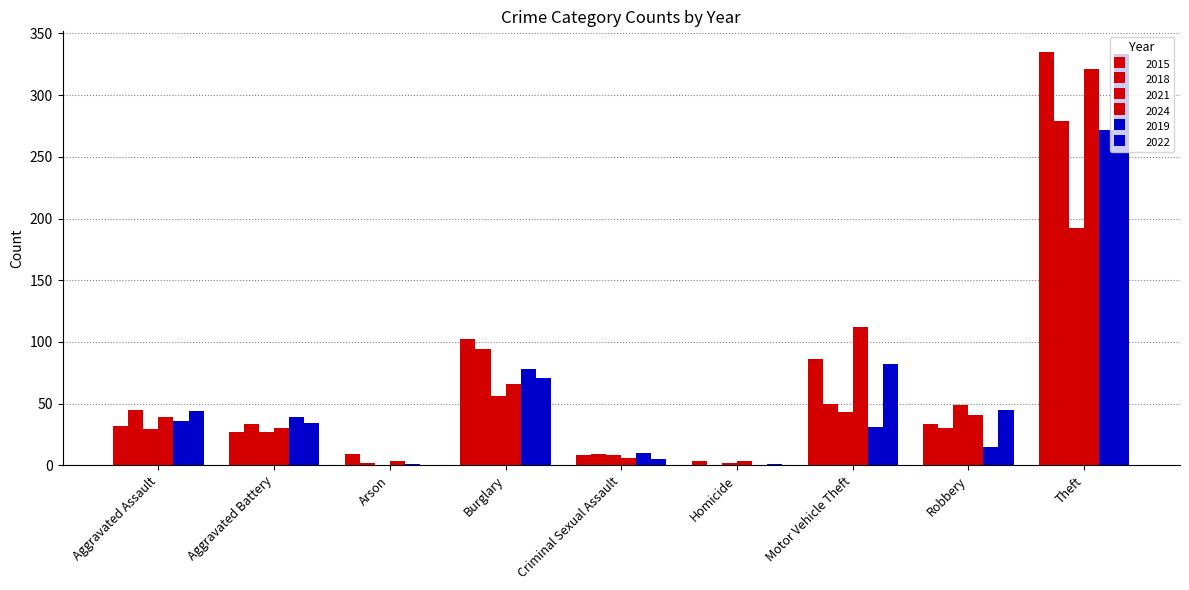

Does the chart contain stacked bars?

No